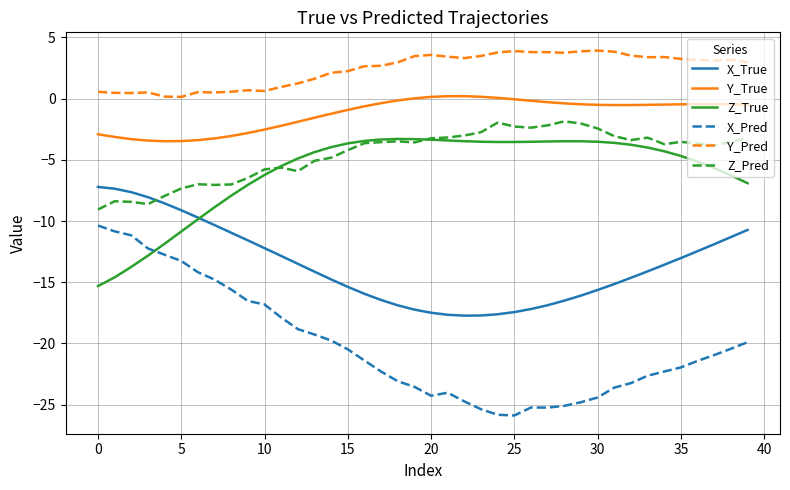

True or false: Z_Pred and Y_True cross at least once.

False